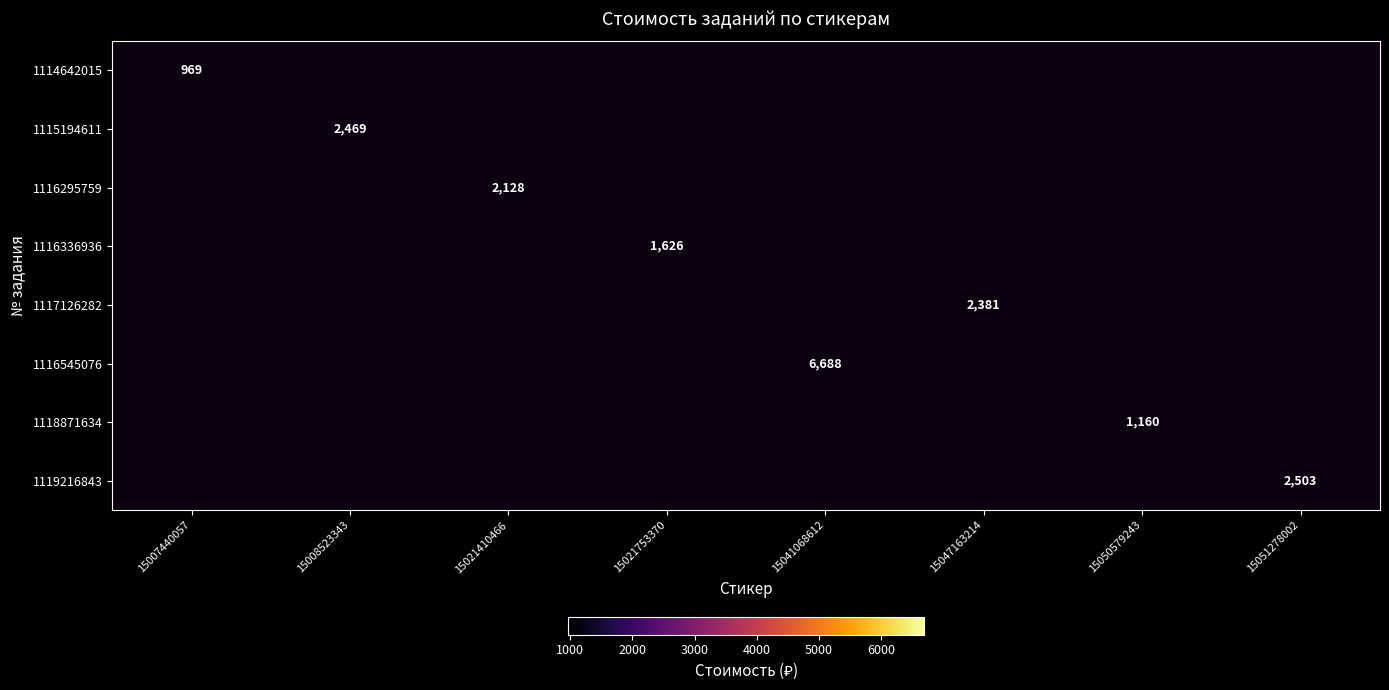

The value of 1116336936 at 15021753370 is 1050. True or false?

False